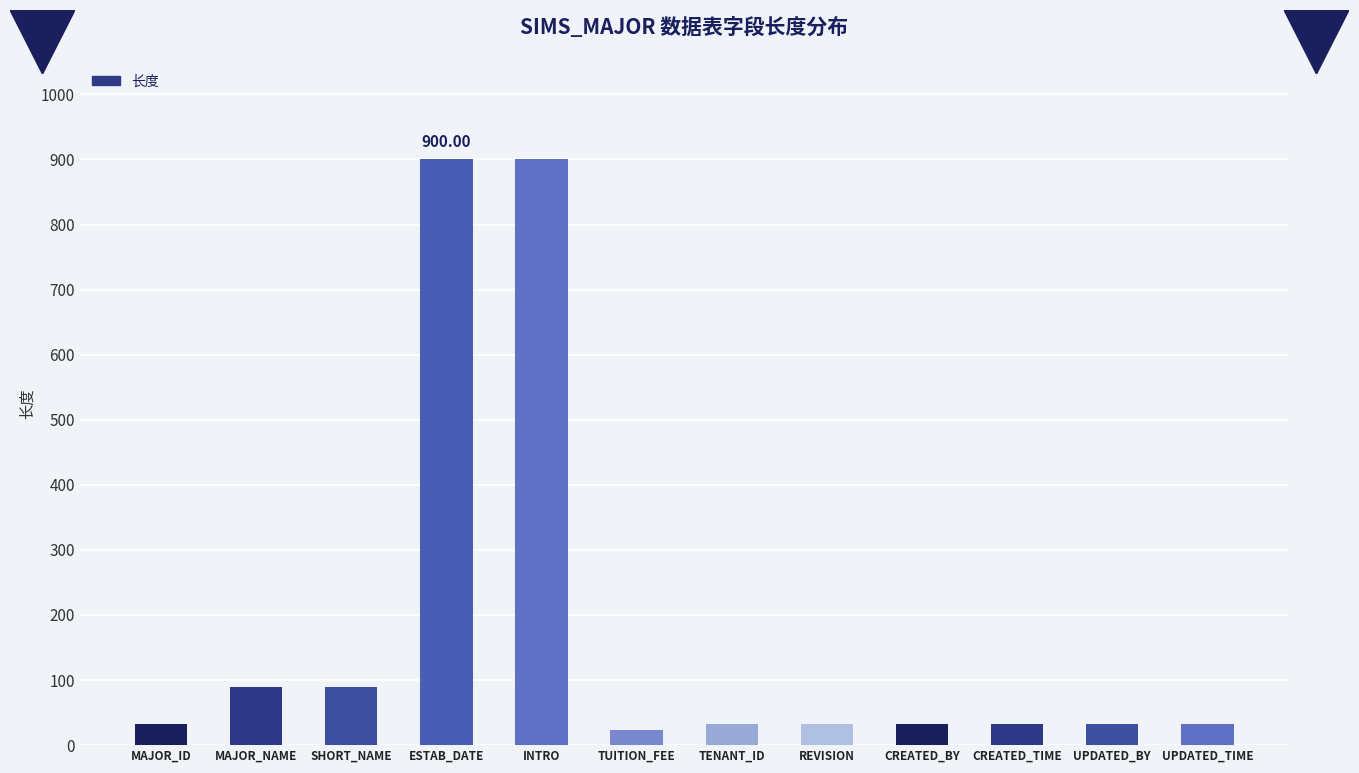

Reading left to right, what are all the values shown in this chart?

32	90	90	900	900	24	32	32	32	32	32	32